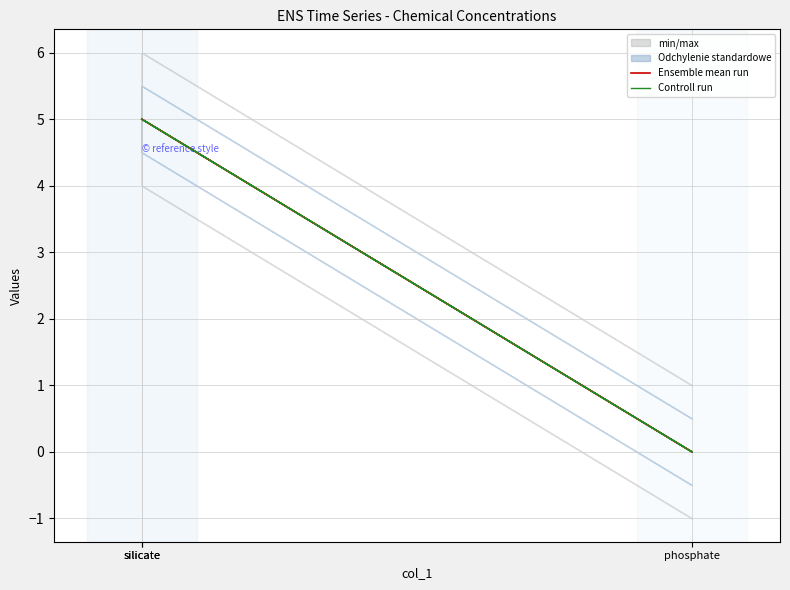

What is the difference between the maximum and minimum values in the Controll run series?

5